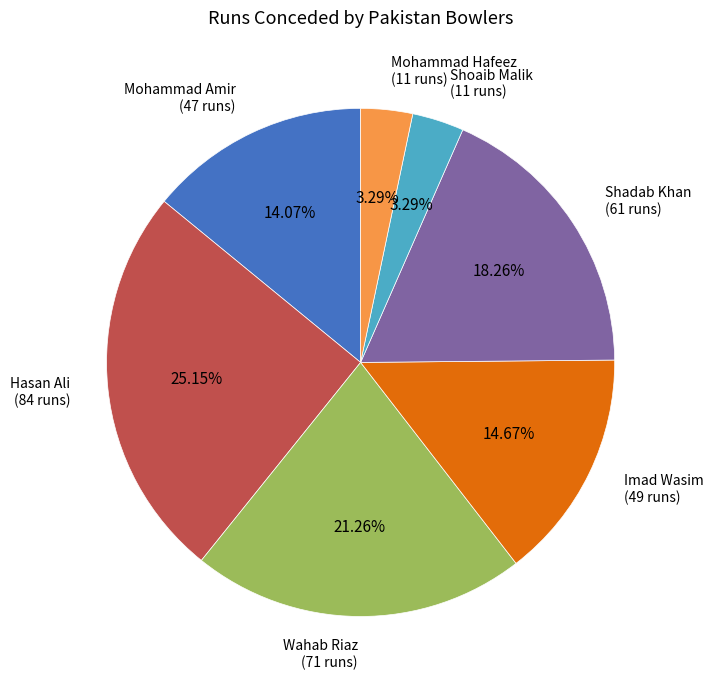

Is there any slice that represents more than half of the pie?

No